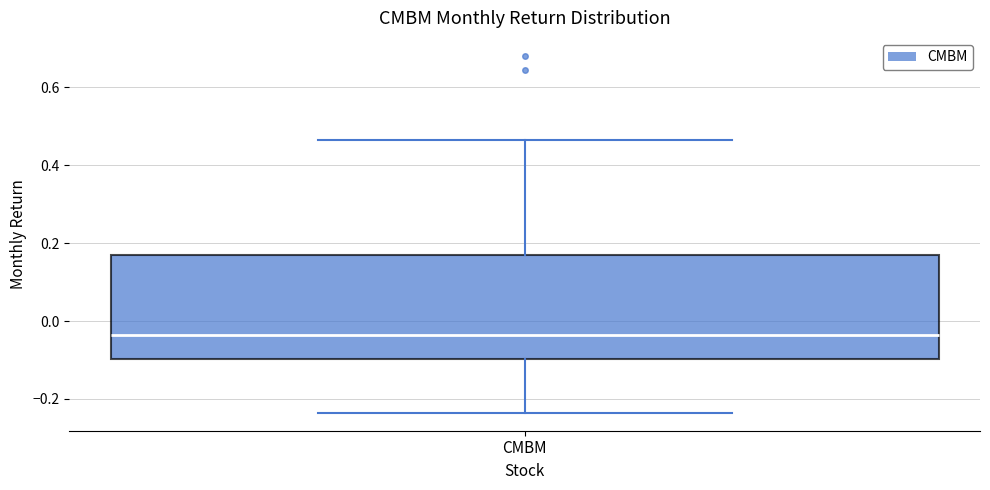

Transcribe this box plot: give where the median line is, the range the box spans, and where the two whiskers end, as read against the y-axis. The values are not printed on the chart, so give them approximately, as read against the axis.

median -0.04, box -0.10 to 0.16, whiskers -0.24 to 0.46